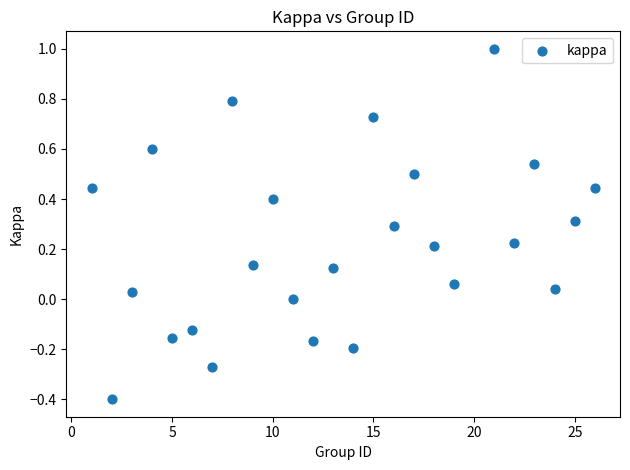

What is the range of Y values (max minus min)?

1.4